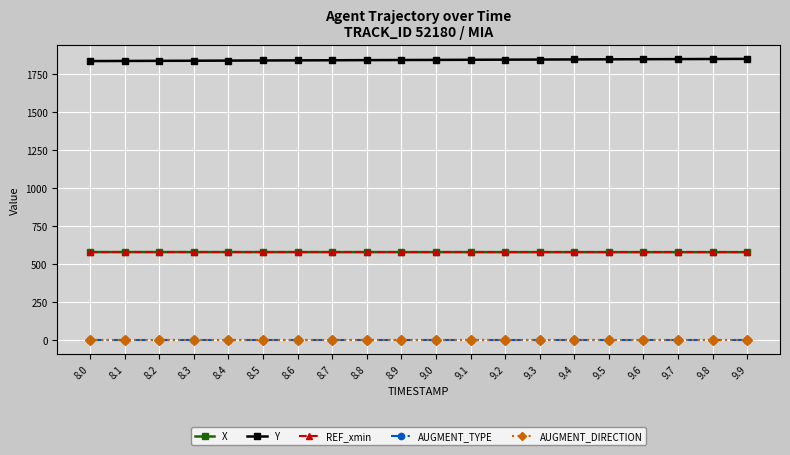

True or false: AUGMENT_TYPE has more than 2 points higher than both neighbors.

False